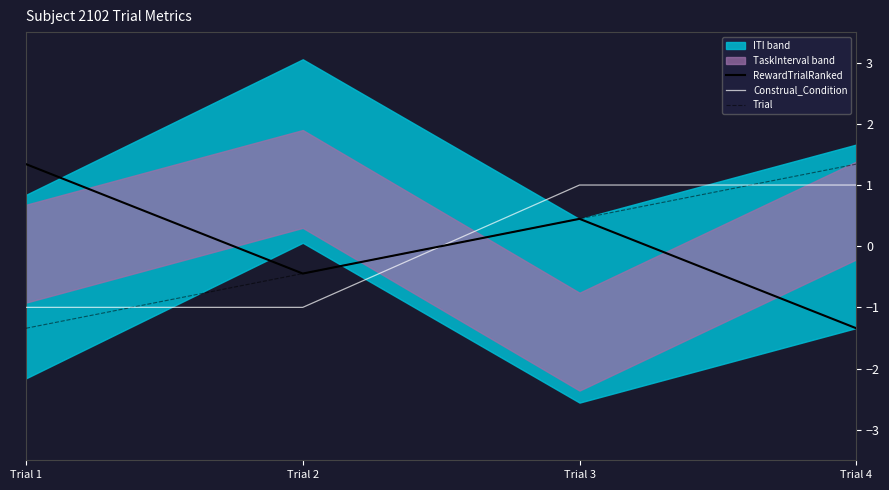

Where do RewardTrialRanked and Construal_Condition first cross each other?

Trial 2 and Trial 3